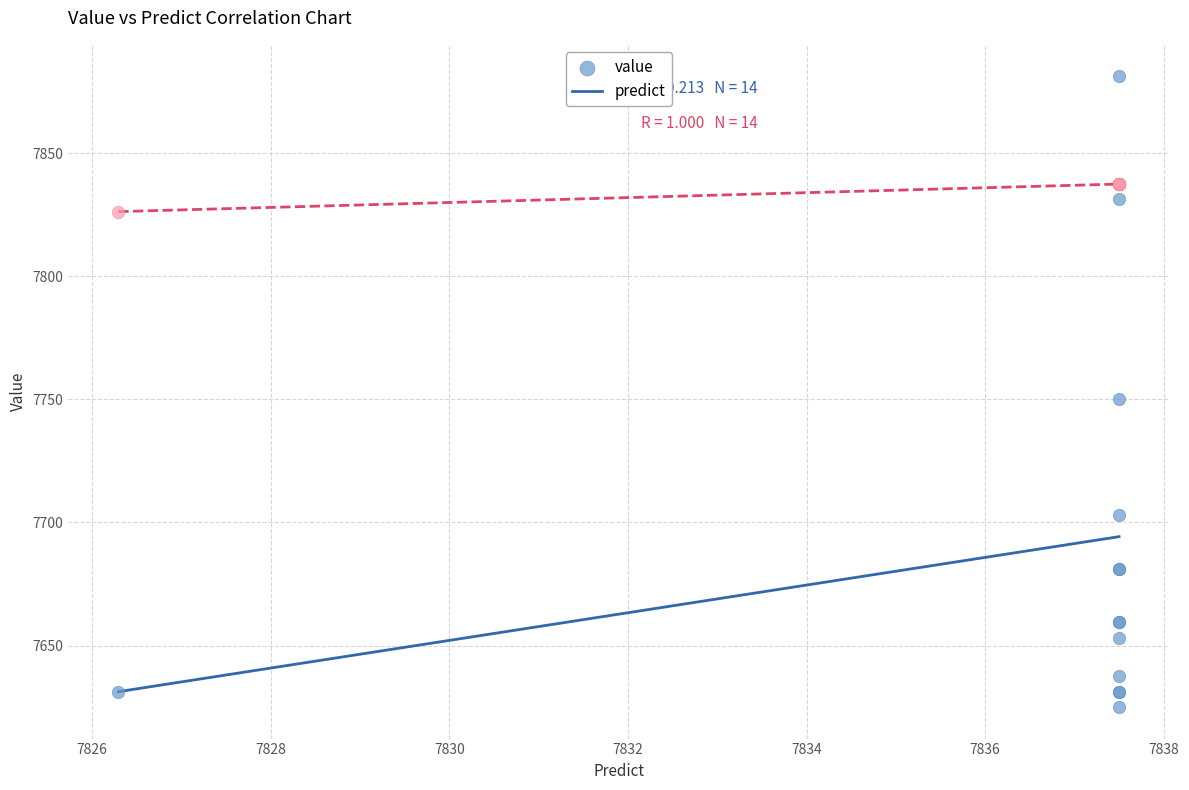

Across all series, what Y value is closest to 7753?

7750.0